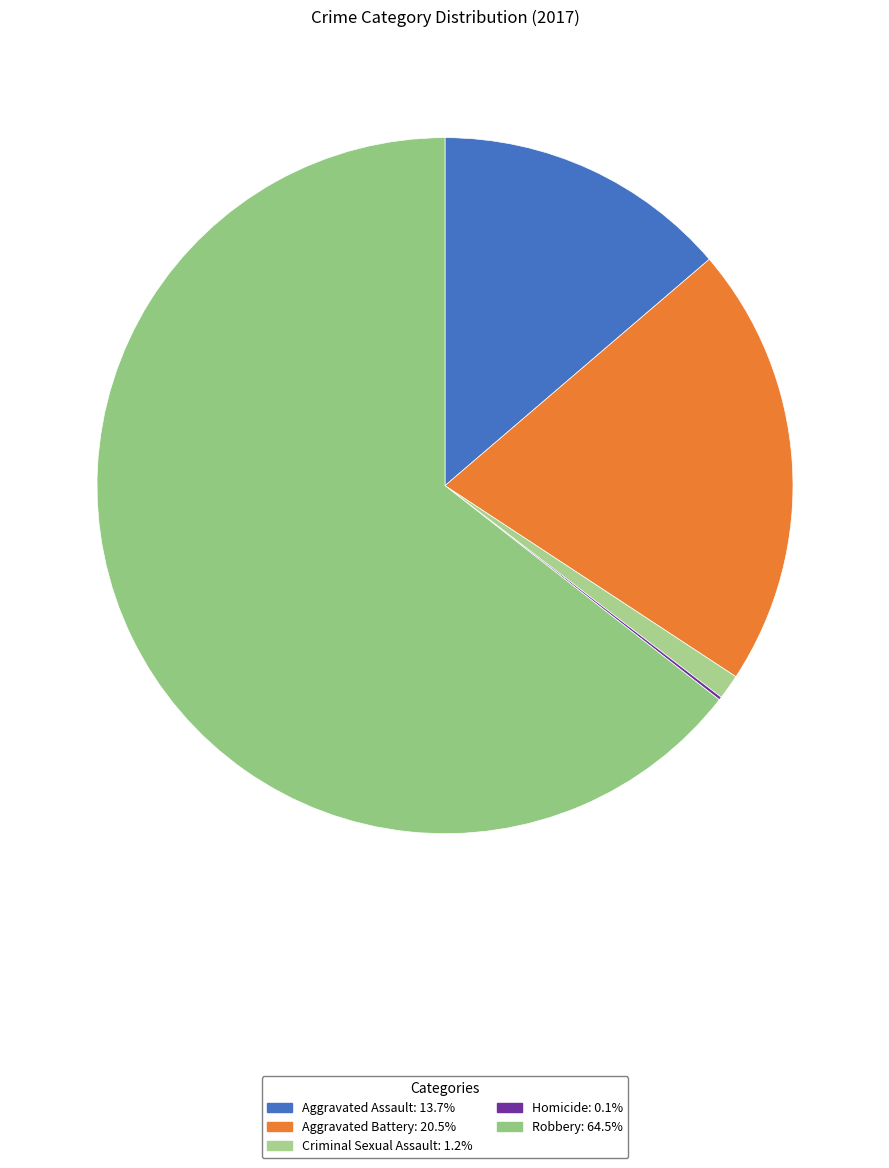

Approximately how many times larger is the value at Aggravated Battery compared to Aggravated Assault?

1.5